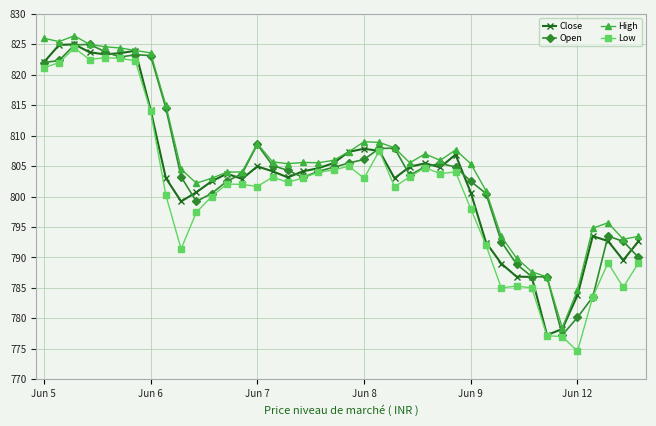

What is the smallest value displayed?

774.6